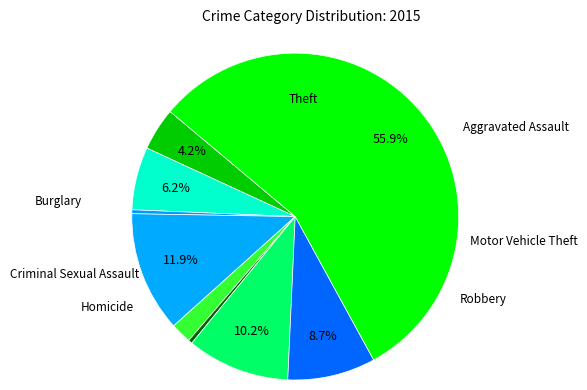

How many slices are in this pie chart?

9